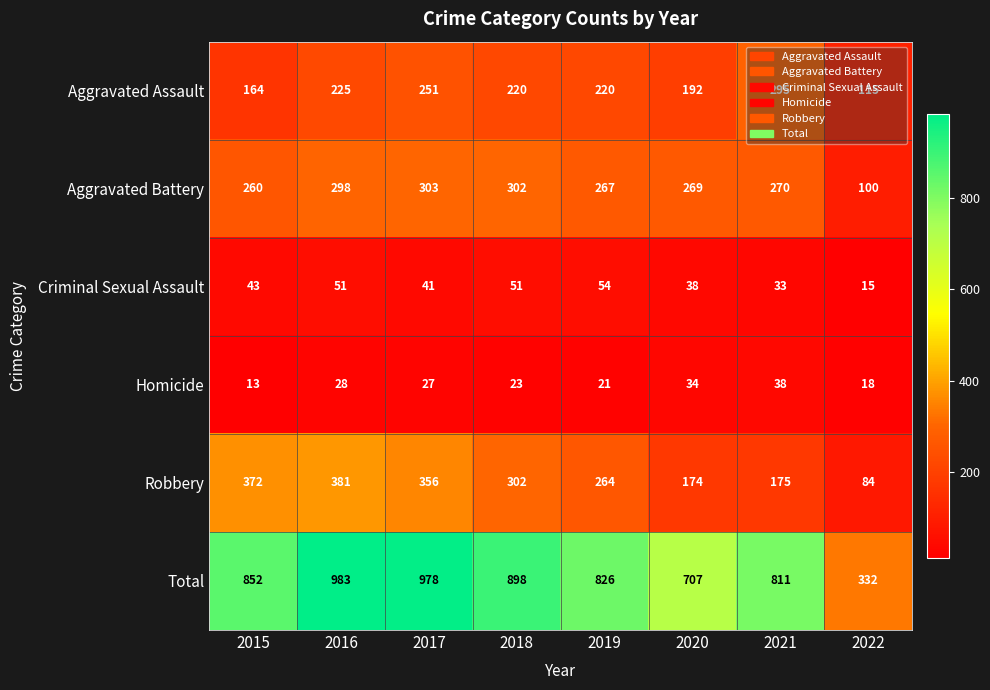

Which series has the widest spread of values?

Total